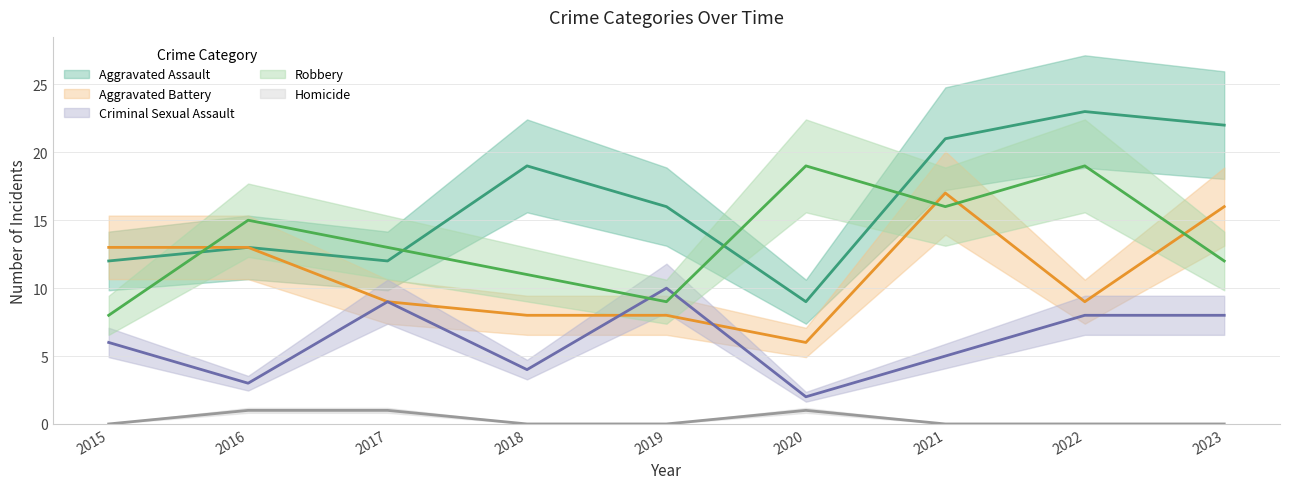

How many lines are shown in the chart?

5